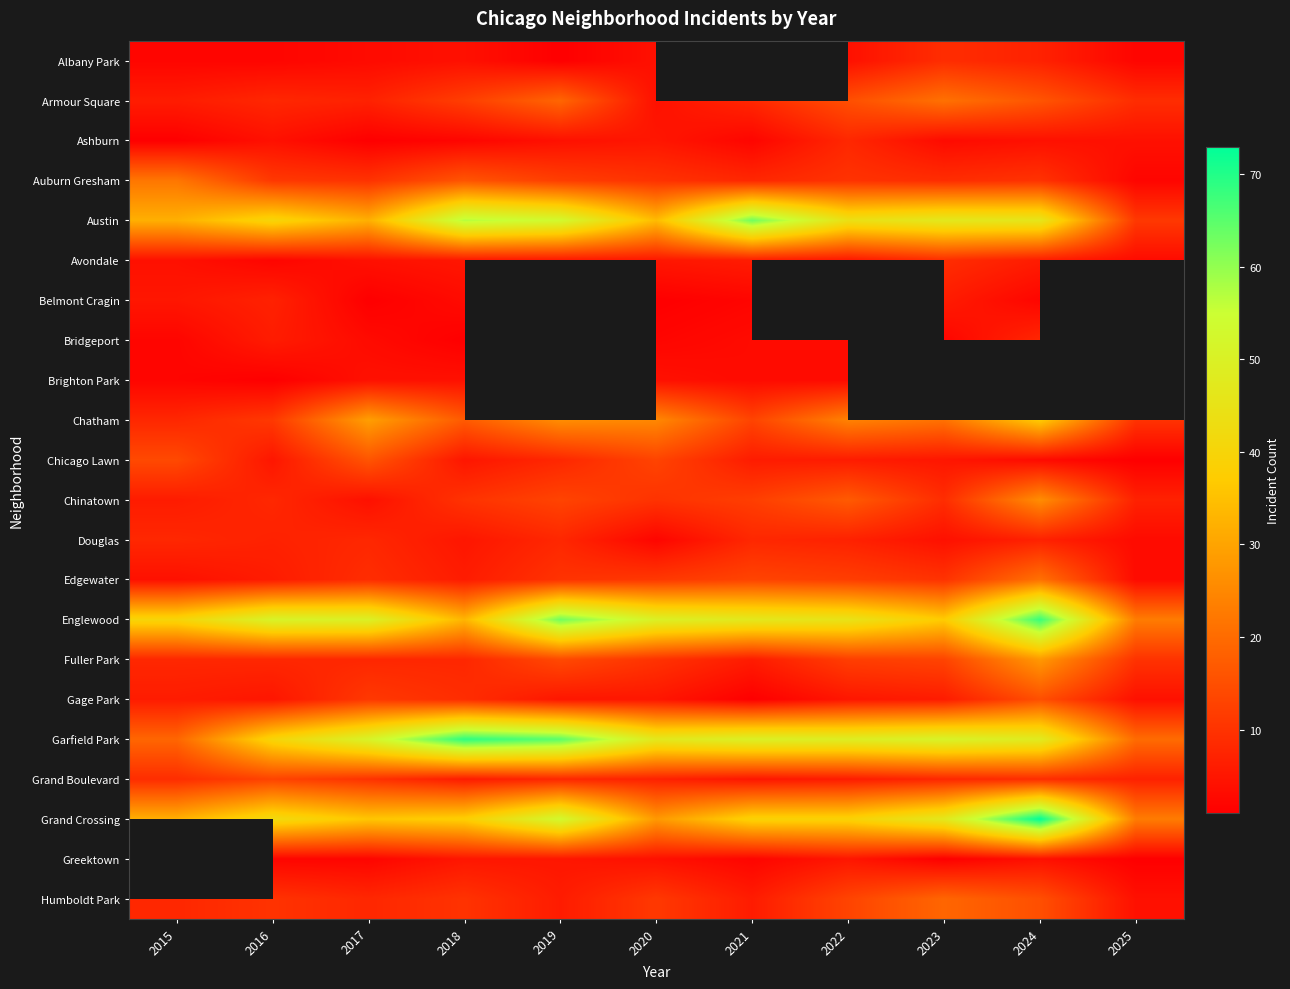

Which label corresponds to the smallest value in the chart?

2019